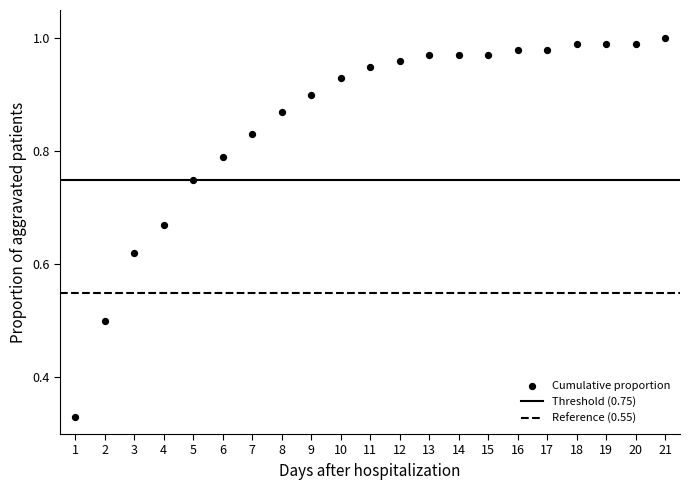

What is the range of X values (max minus min)?

20.0